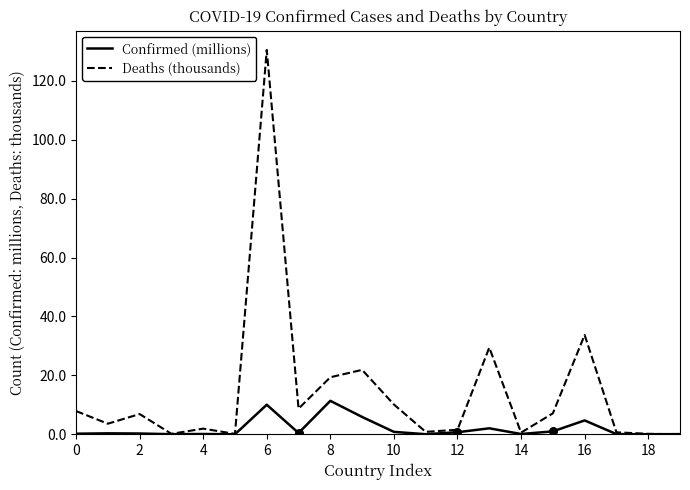

What are all the series names shown in the legend?

Confirmed (millions), Deaths (thousands)